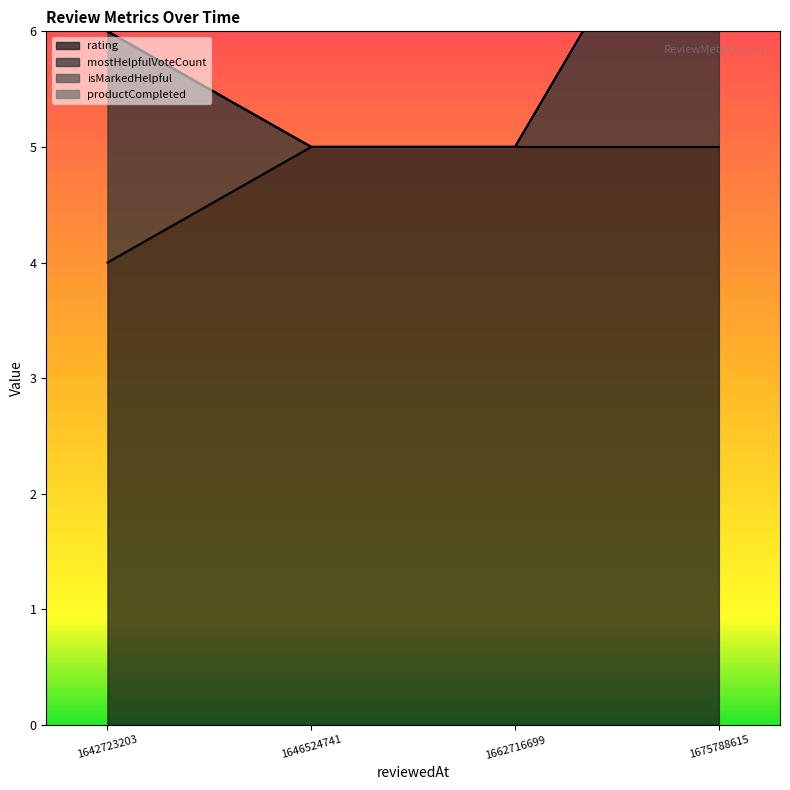

What is the average value of the rating series?

5